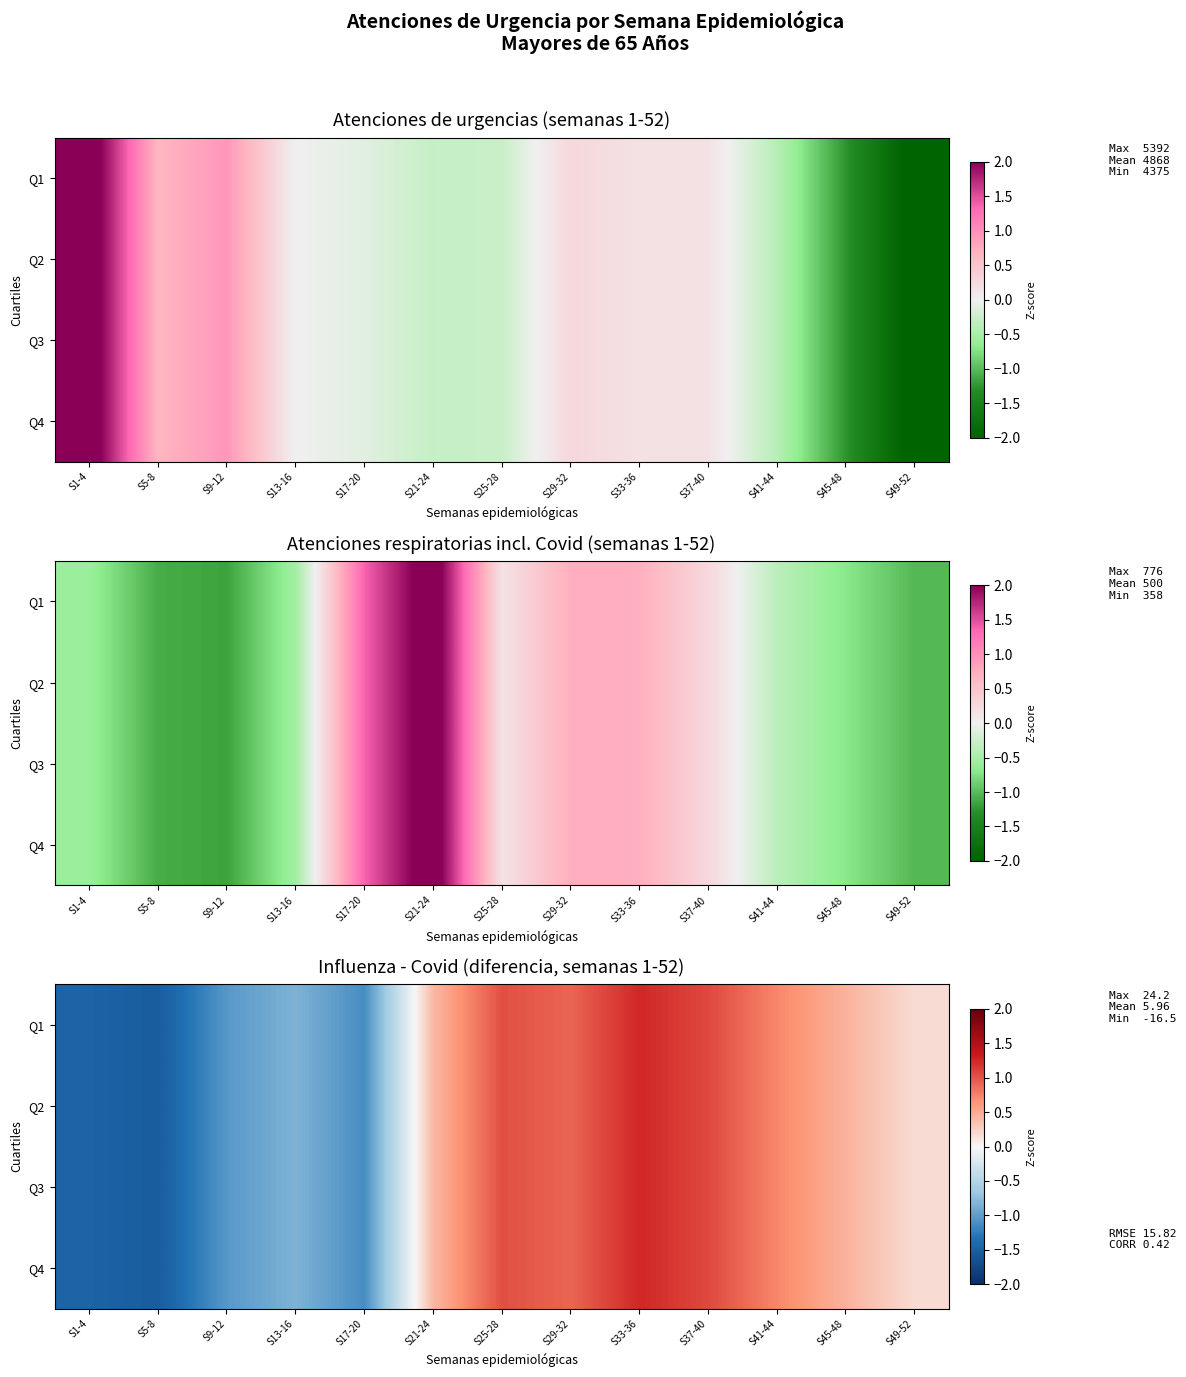

How many values in Q2 are below zero?

5